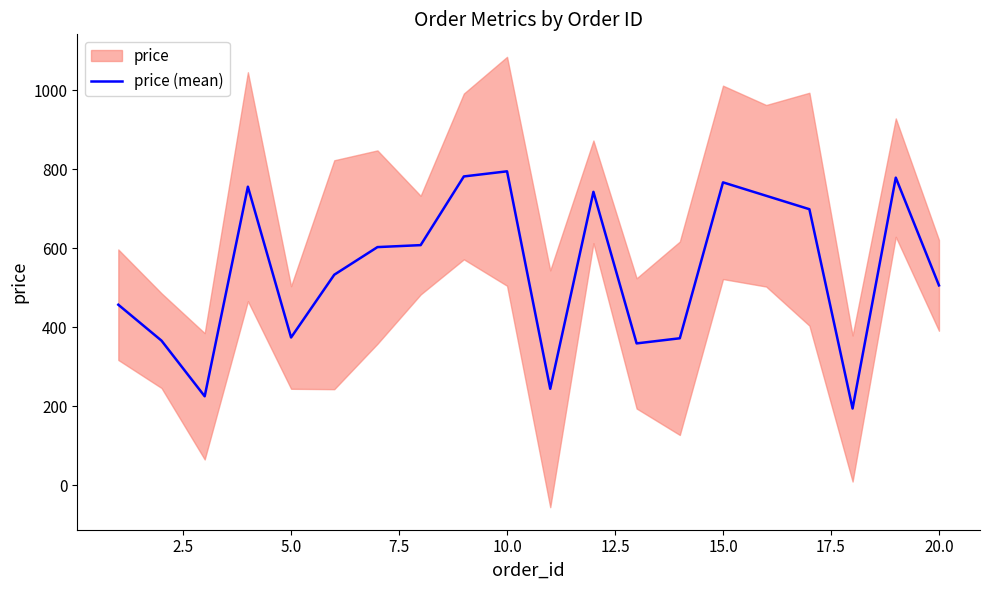

What is the lowest value of the price (mean) series?

194